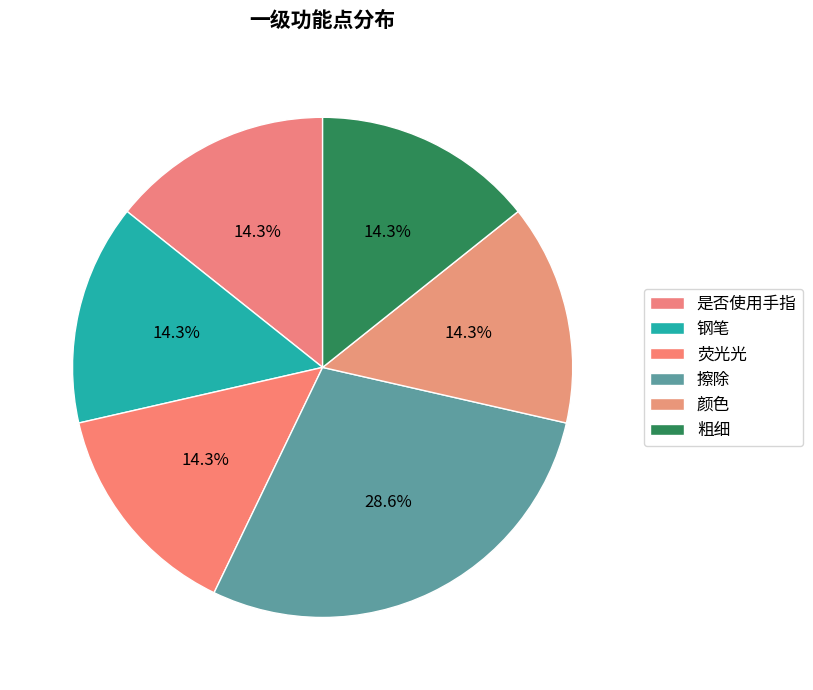

What is the largest slice in the pie chart?

擦除